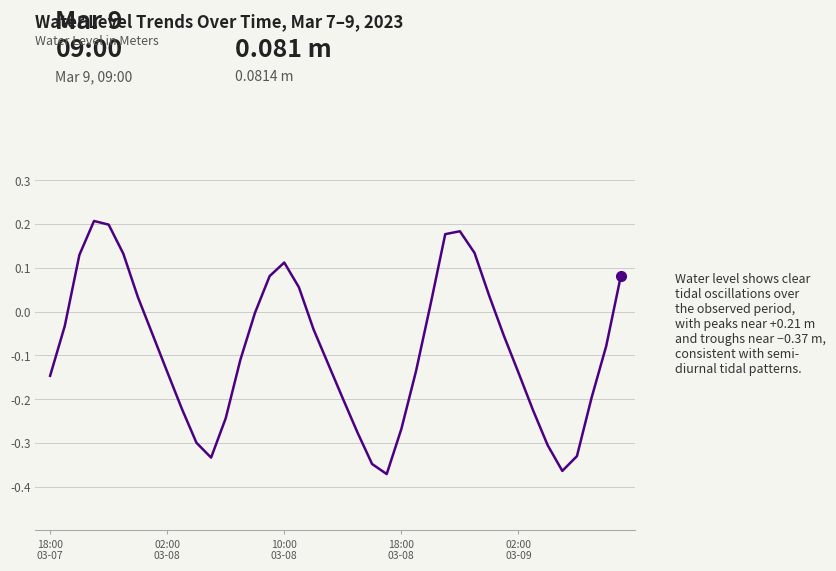

Is this an area chart (filled region under the line)?

No